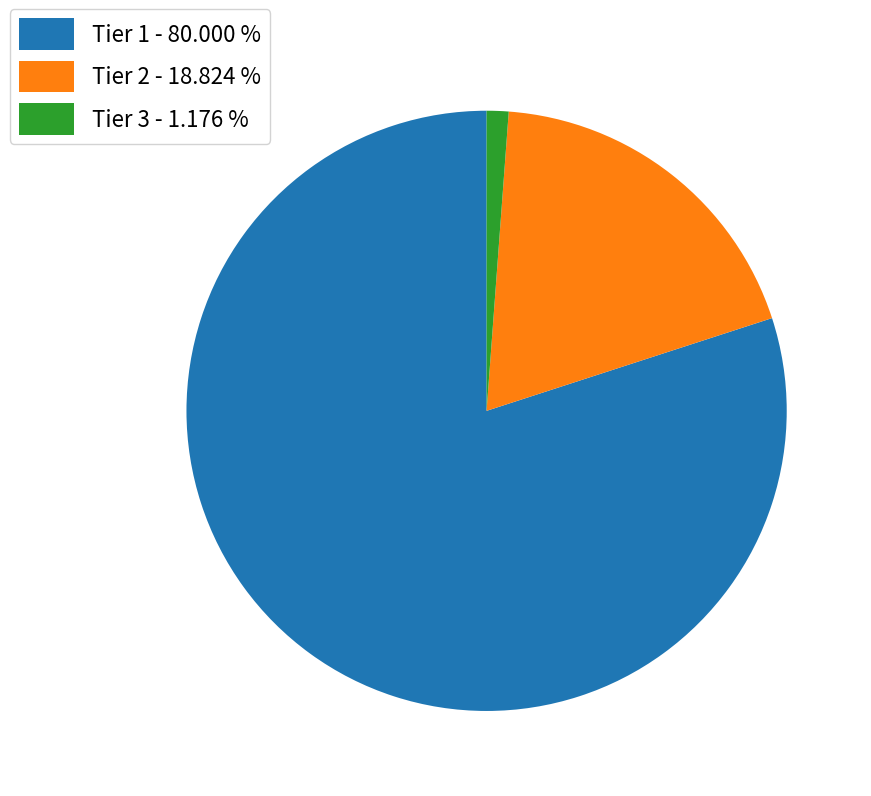

What is the ratio of the value at Tier 1 - 80.000 % to the value at Tier 3 - 1.176 %?

68.0